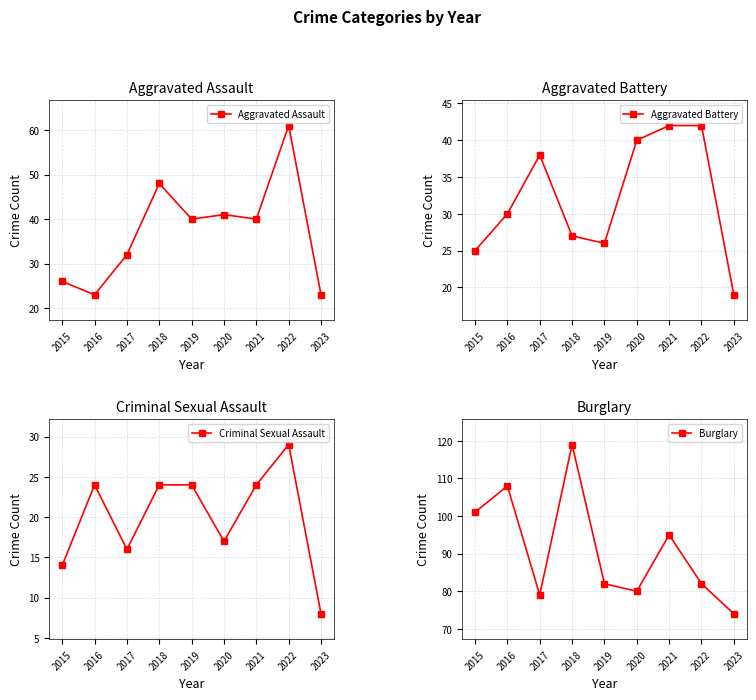

What are all the series names shown in the legend?

Aggravated Assault, Aggravated Battery, Criminal Sexual Assault, Burglary